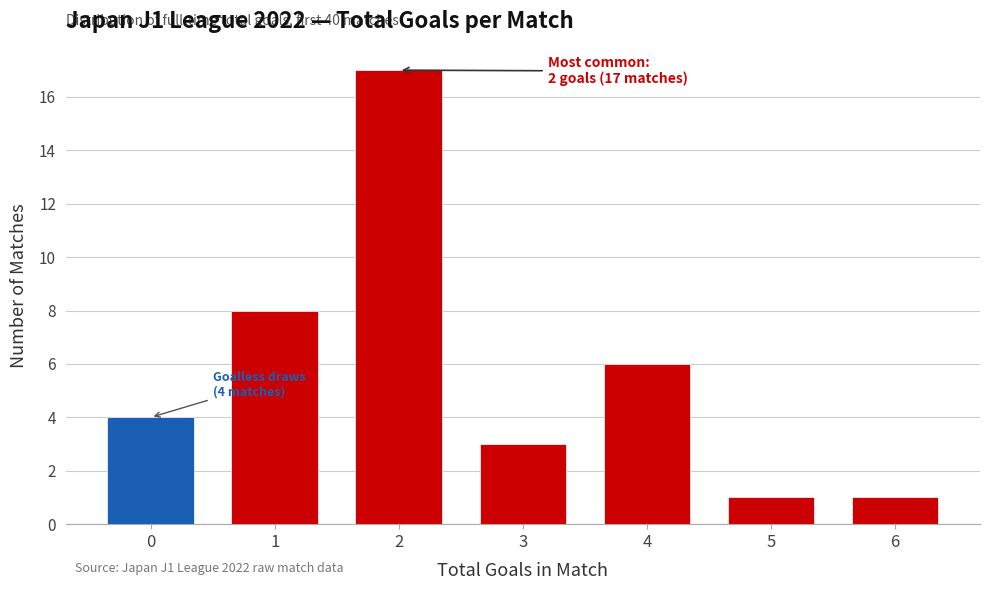

Reading left to right, list all the values displayed in this chart.

0=4	1=8	2=17	3=3	4=6	5=1	6=1